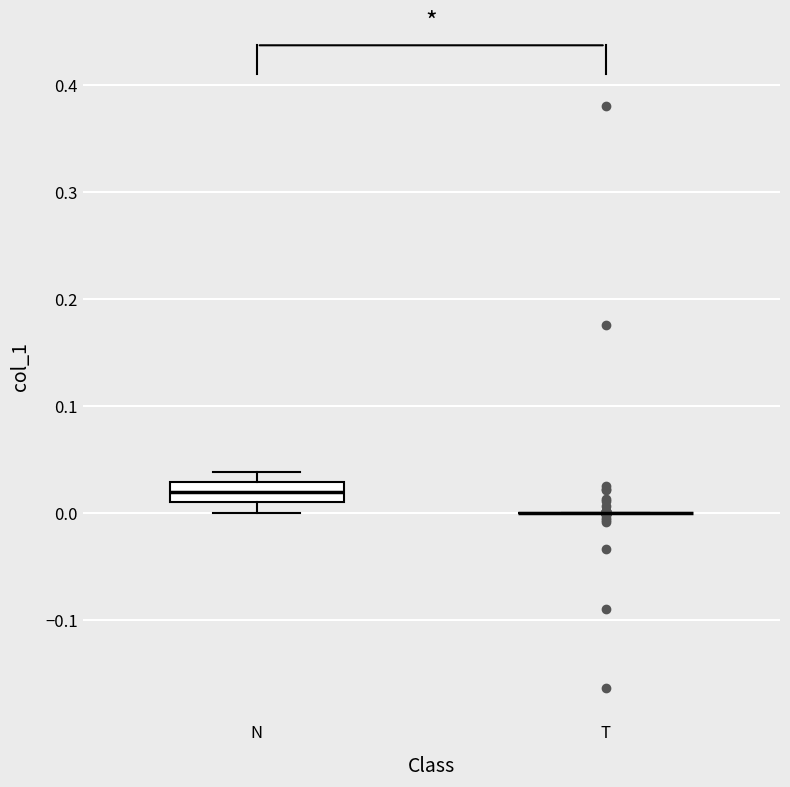

Reading left to right, read every box against the y-axis: the position of its median line, the range the box covers, and the ends of its whiskers. The values are not printed on the chart, so give them approximately, as read against the axis.

N: median 0.02, box 0.01 to 0.03, whiskers 0.00 to 0.04
T: box collapsed to a line at 0.00, whiskers 0.00 to 0.00